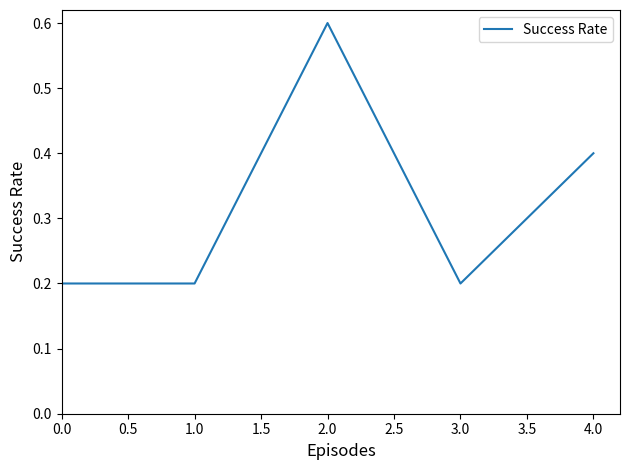

The chart shows a value of 0.4 at 4.0. True or false?

True